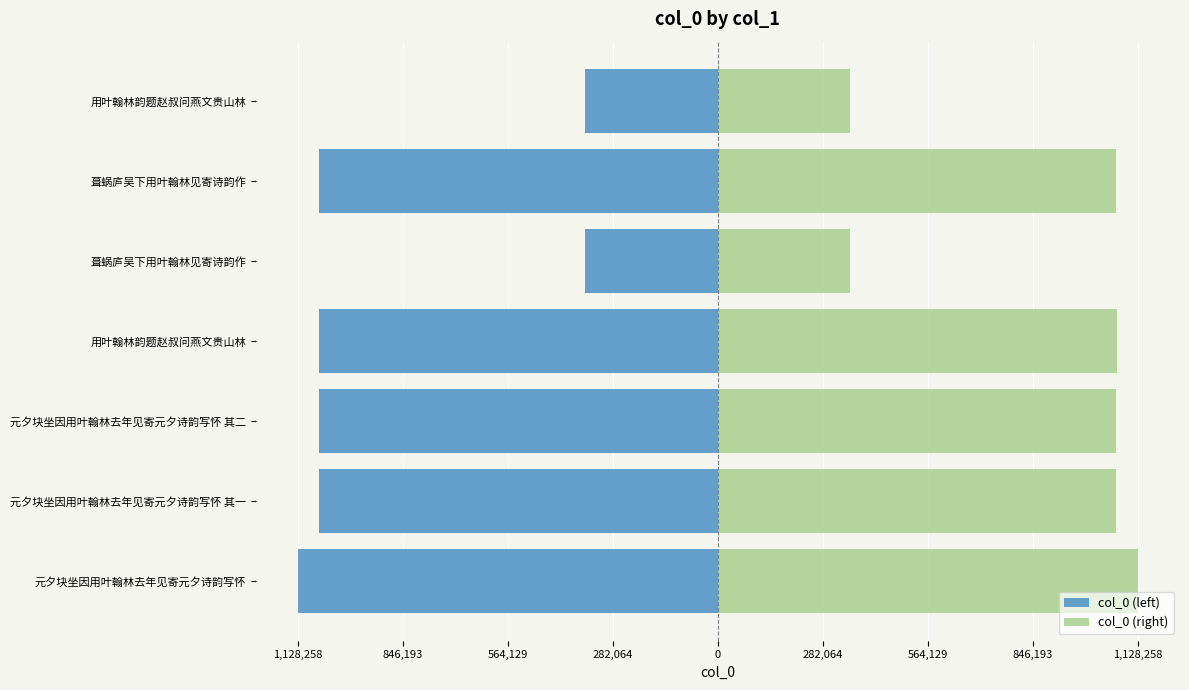

Which series has the widest spread of values?

col_0 (left)